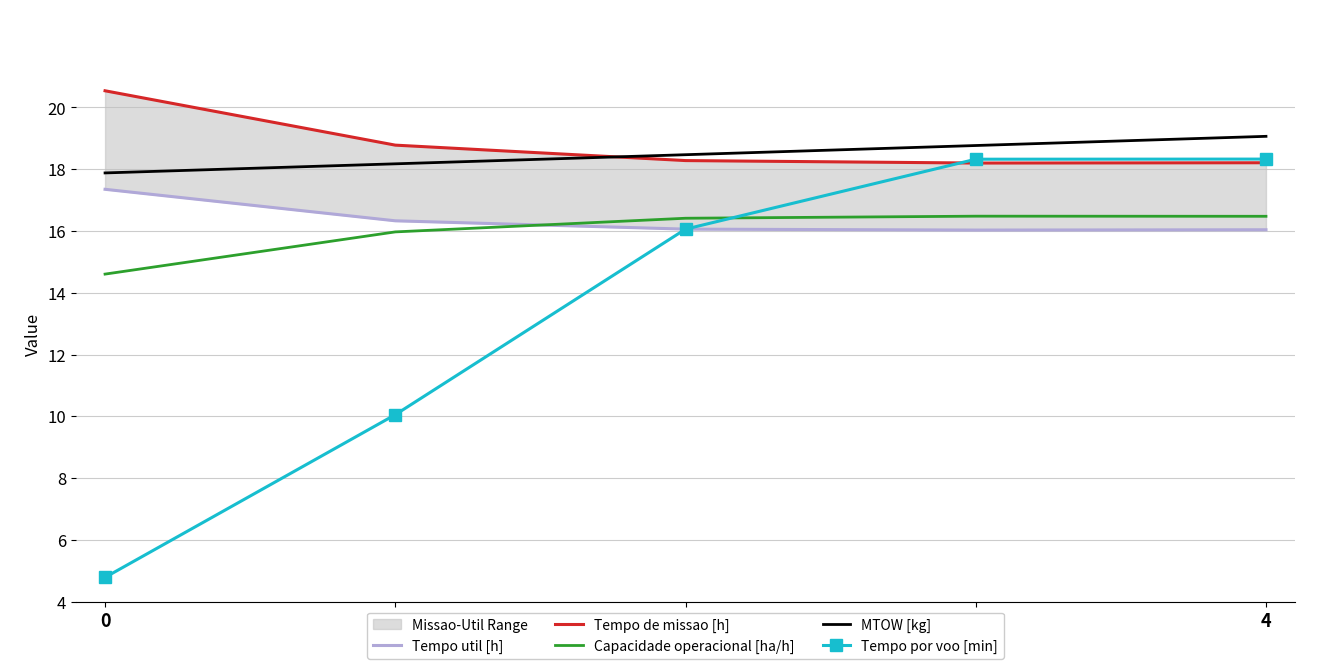

True or false: Tempo por voo [min] has a value of 4.8 at 0.

True